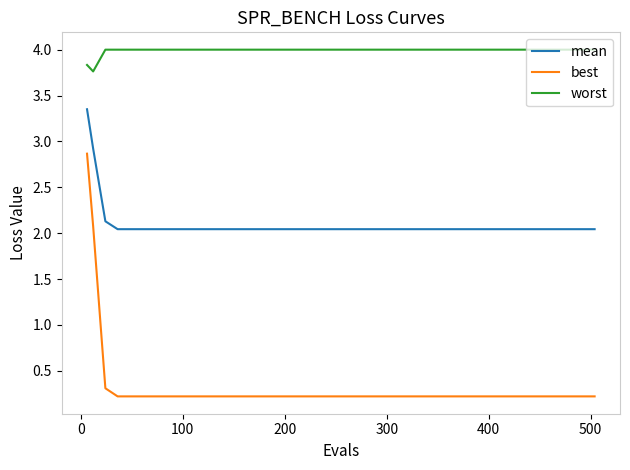

Which series has the largest total across all categories?

worst